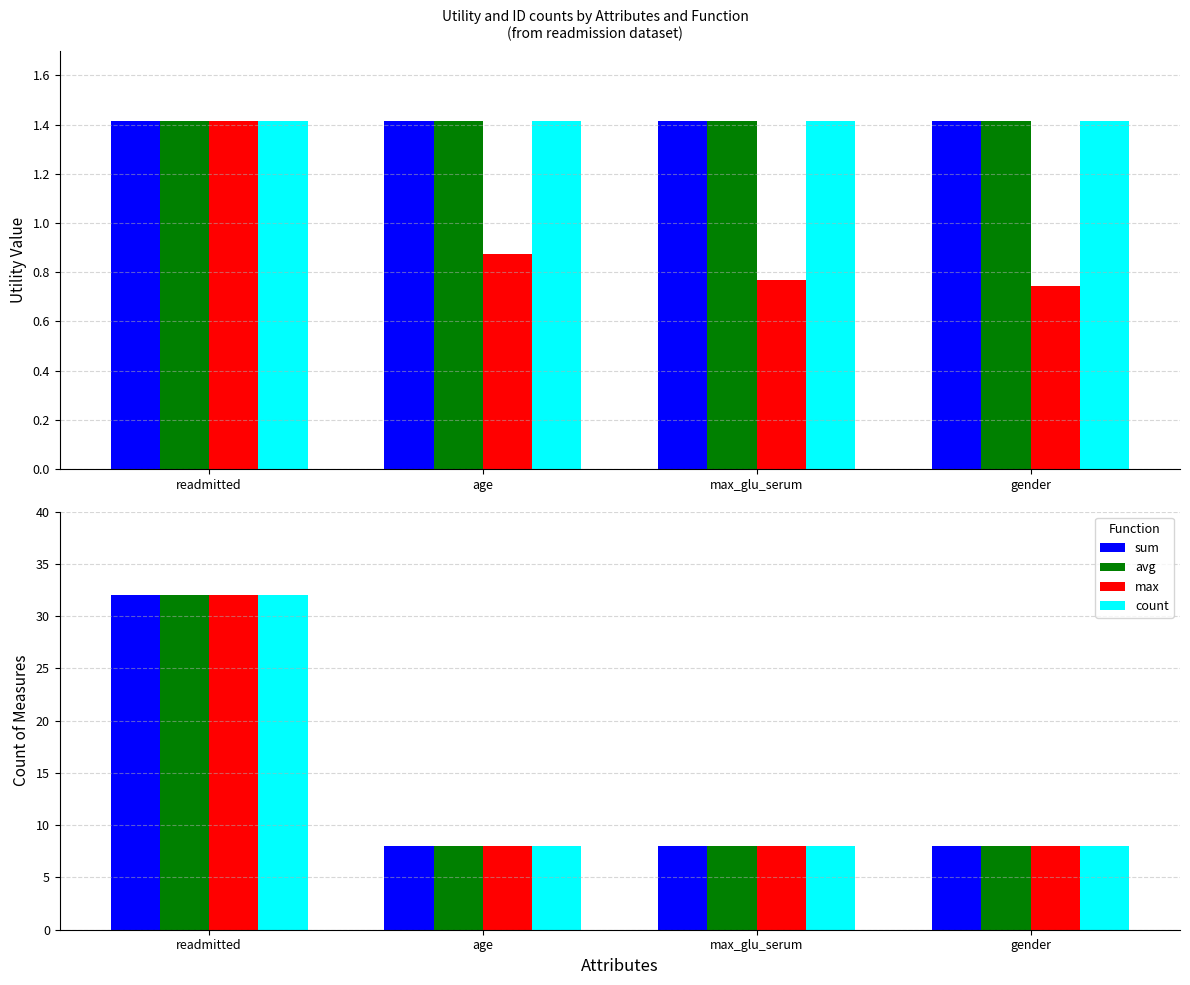

The avg series shows 5 at age. True or false?

False